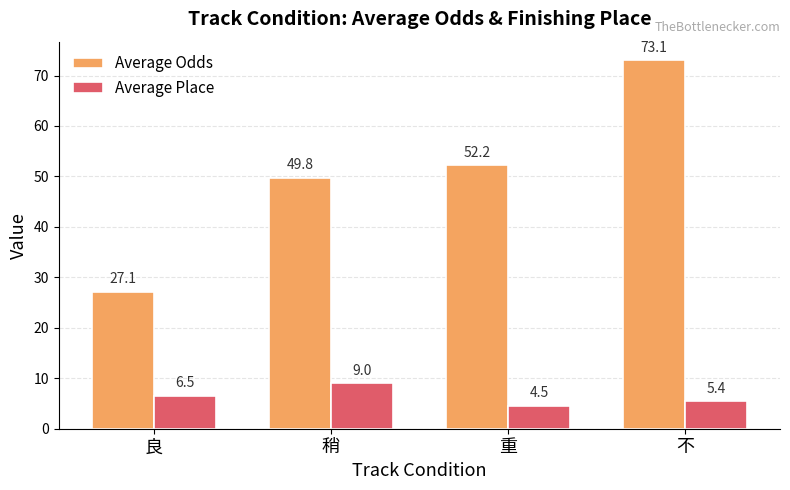

What is the value of the Average Place bar at the 1st from the left?

6.5